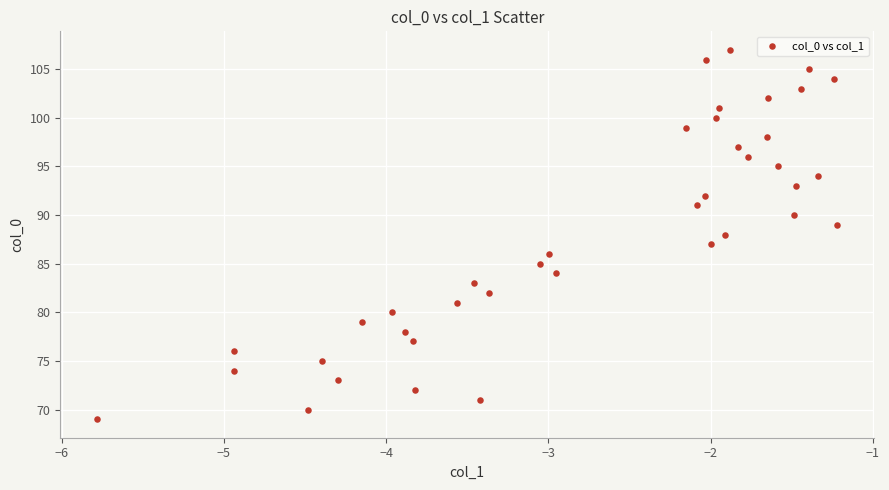

What is the range of Y values (max minus min)?

38